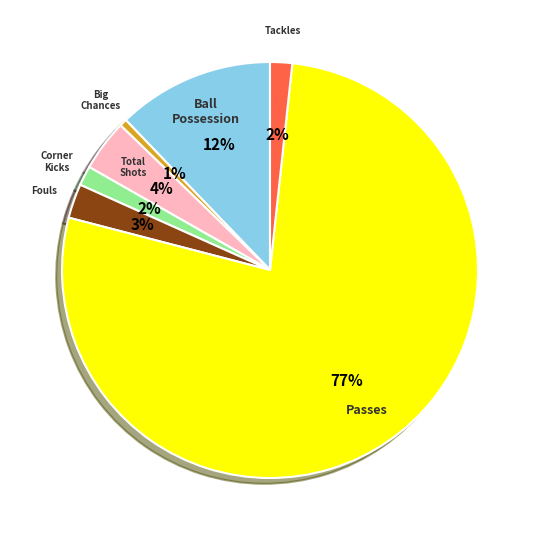

Is there any slice that represents more than half of the pie?

Yes